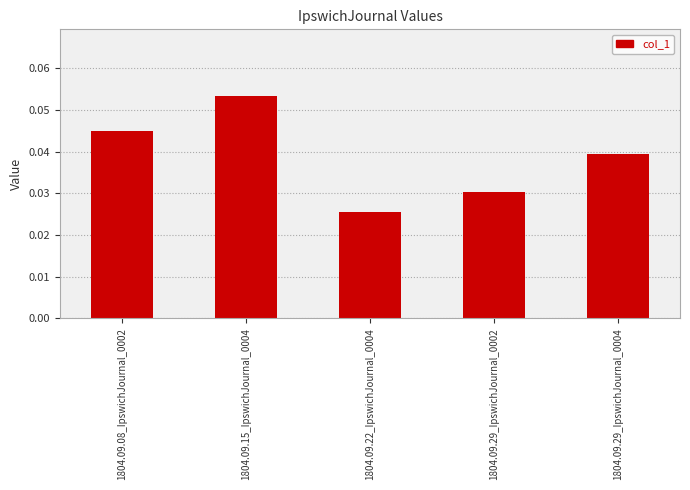

What is the label of the 2nd bar from the left?

1804.09.15_IpswichJournal_0004